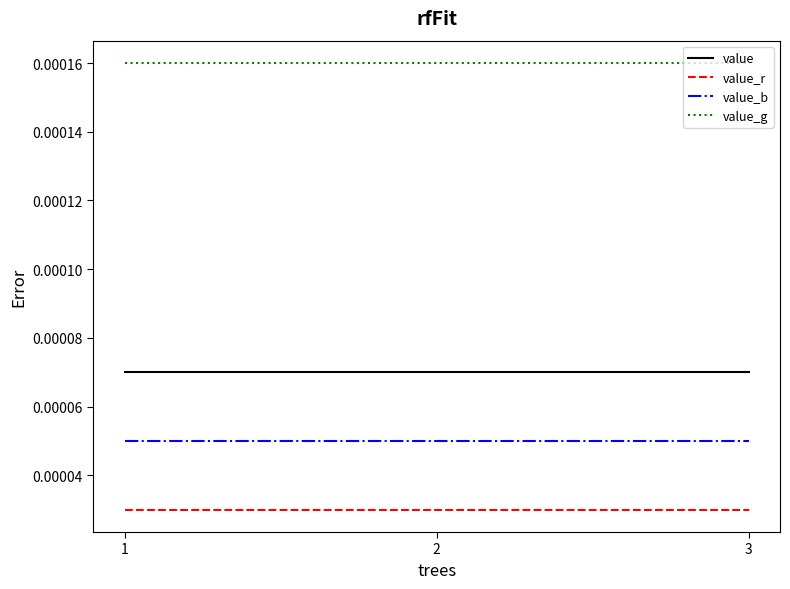

Rank the series at 1 from highest to lowest value.

value_g, value, value_b, value_r